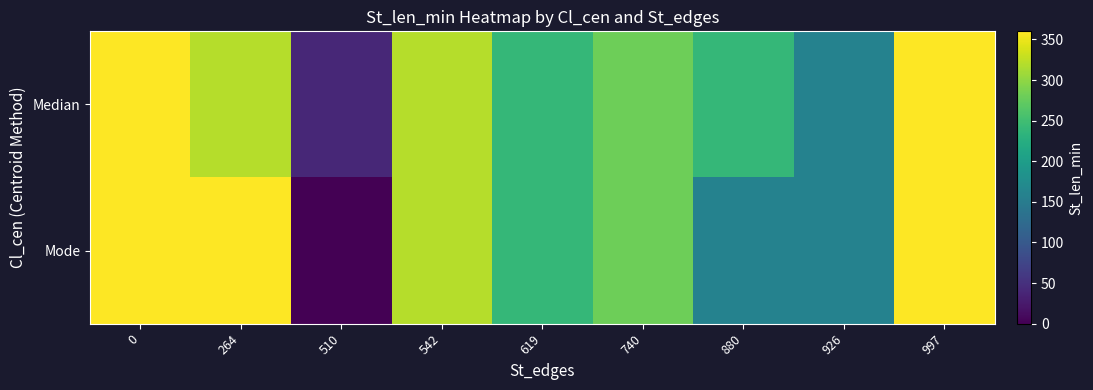

What is the spread (max minus min) of values at 510?

40